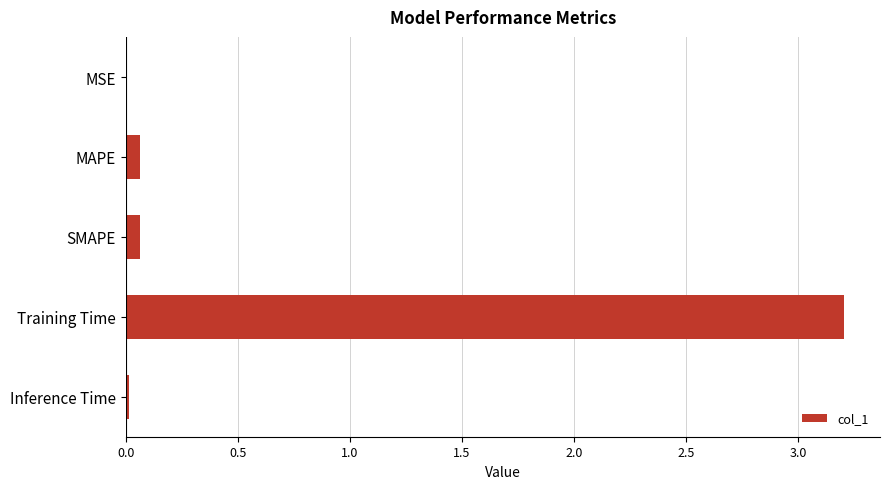

Which category has the highest value across all series?

Training Time